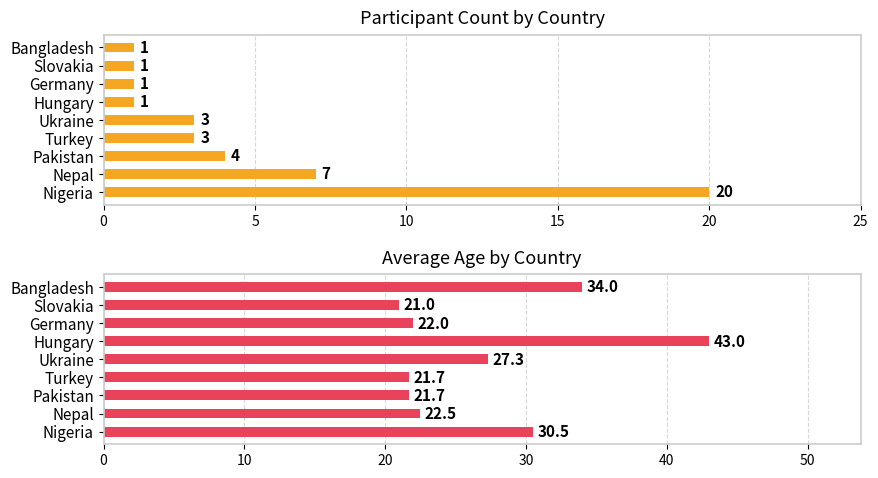

What is the average value of the Count series?

4.6